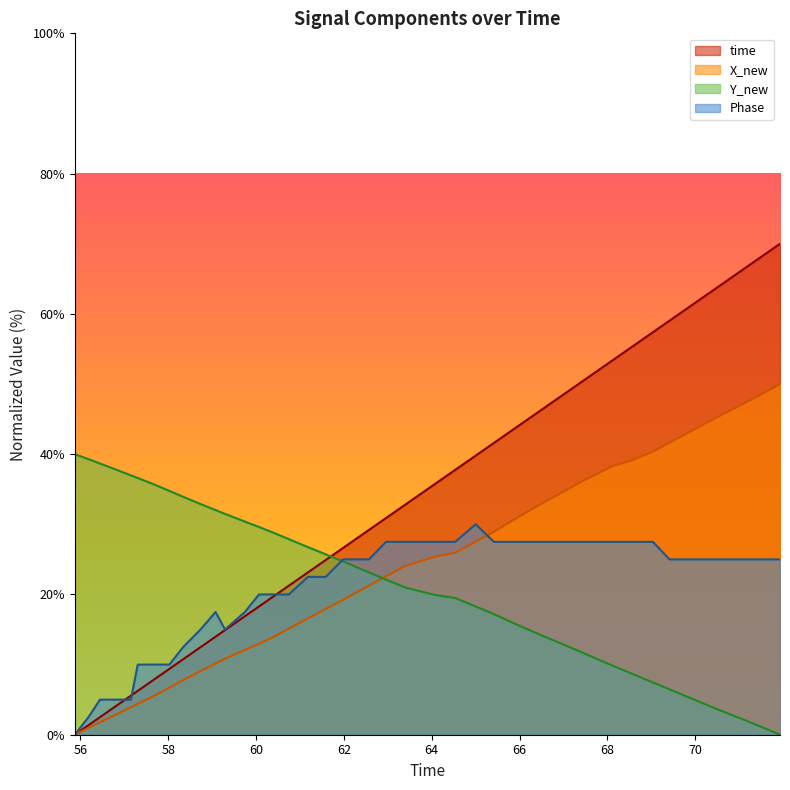

Which series has the largest range (max minus min)?

time